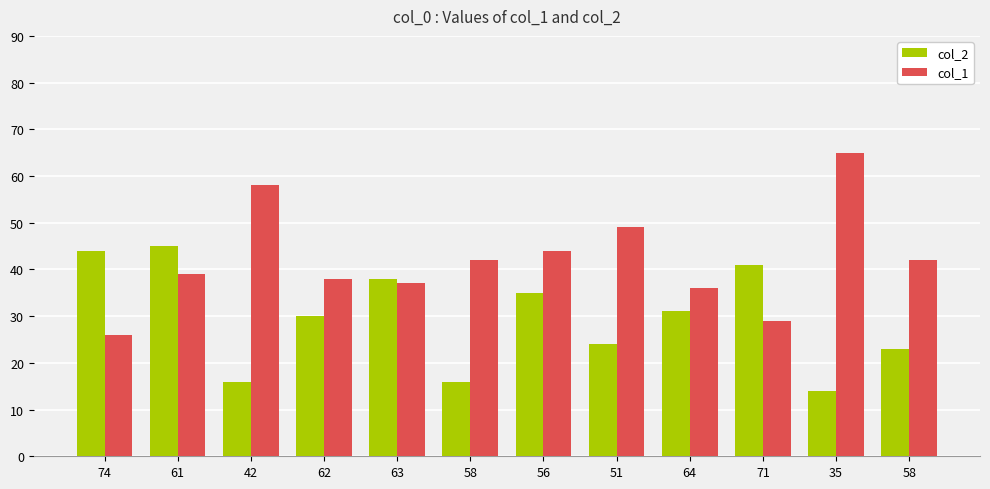

Reading left to right, list all the values displayed in this chart.

col_2: 44	45	16	30	38	16	35	24	31	41	14	23
col_1: 26	39	58	38	37	42	44	49	36	29	65	42